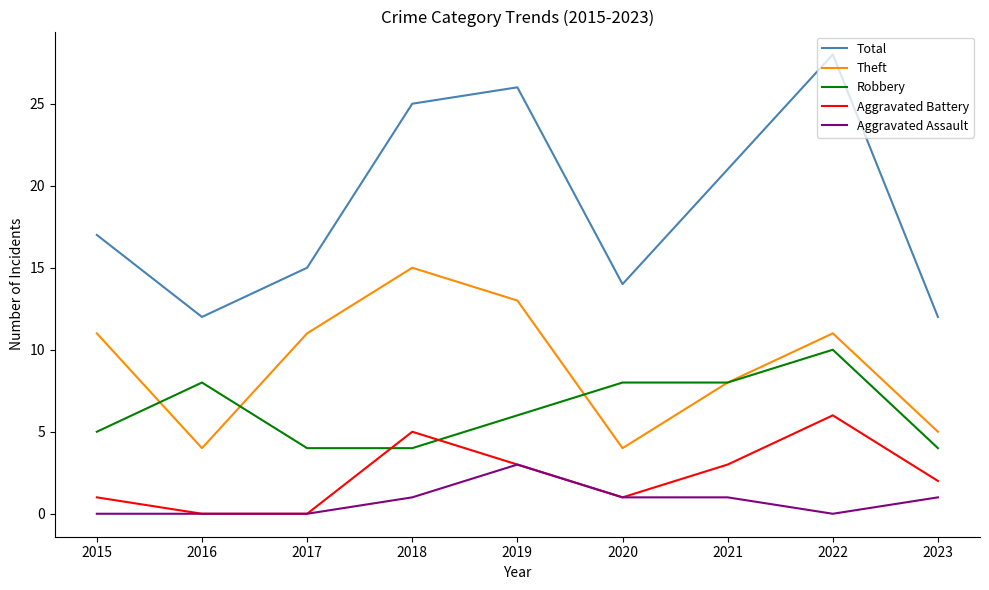

True or false: Theft and Total intersect in this chart.

False